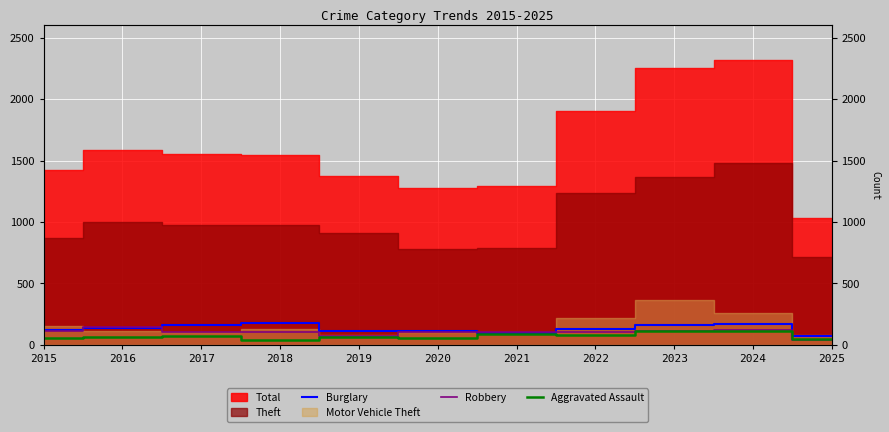

Where is the first local minimum for Aggravated Assault?

2018